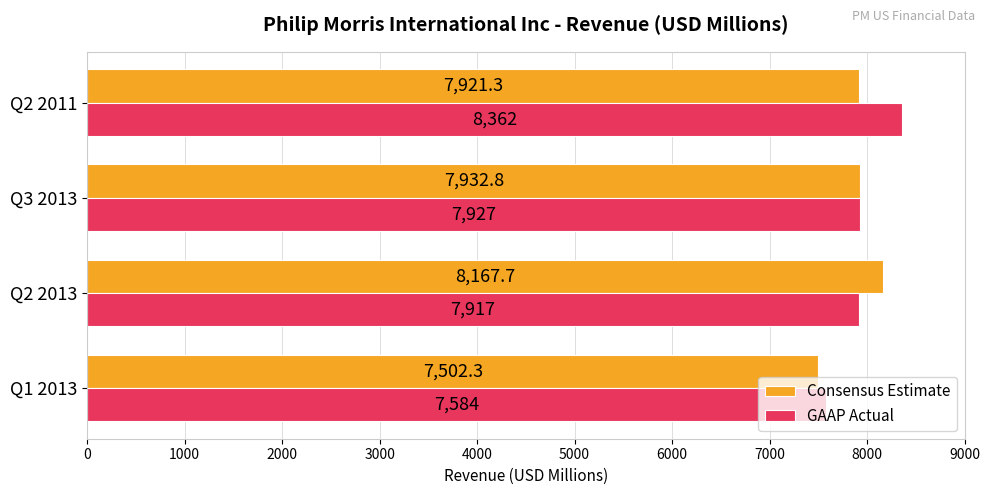

Which series has the largest total across all categories?

GAAP Actual